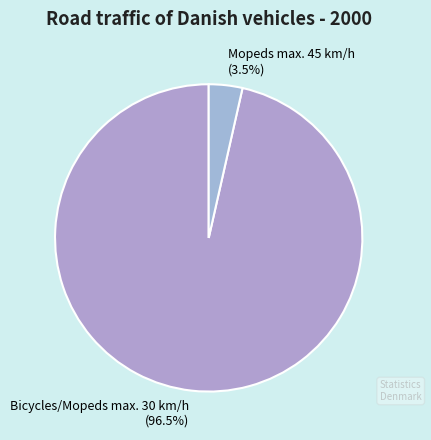

Count the number of slices in the pie.

2